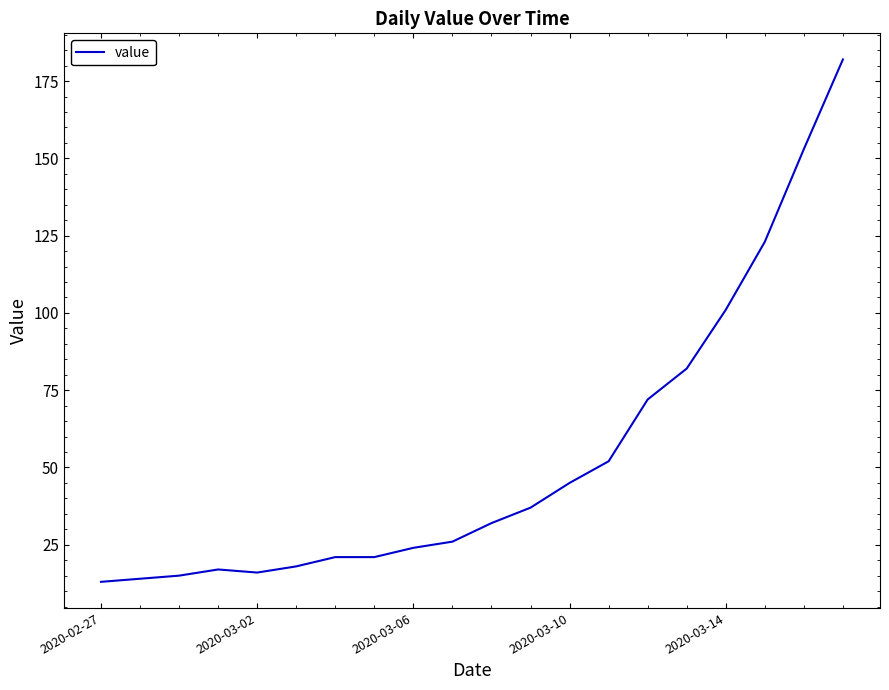

What is the difference between the maximum and minimum values?

169